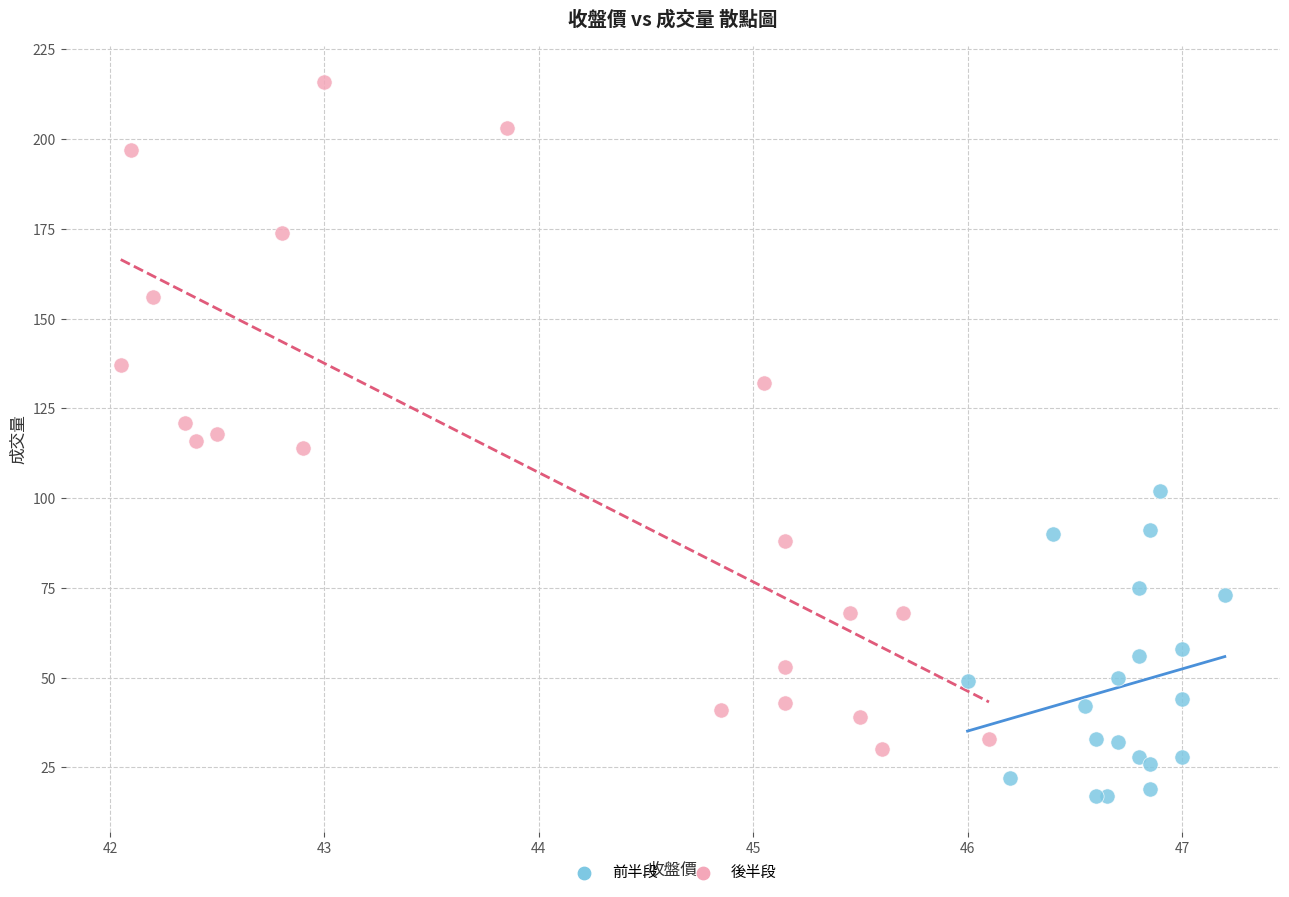

Which series has the largest Y range (max minus min)?

後半段